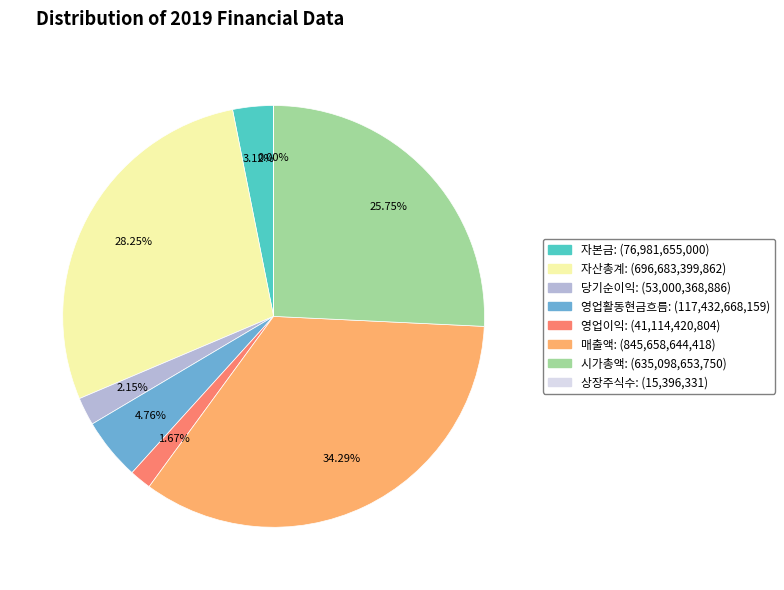

Approximately how many times larger is the value at 시가총액 compared to 당기순이익?

12.0